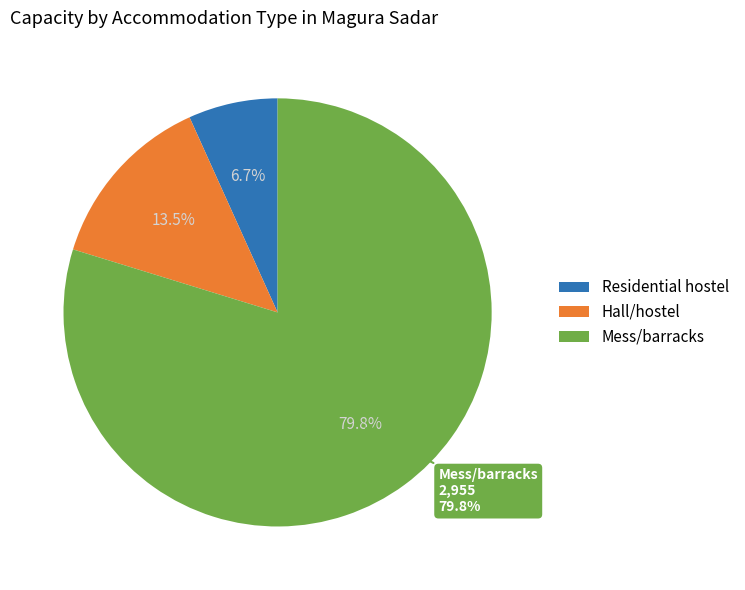

How much of the chart is everything except Residential hostel?

93.3%